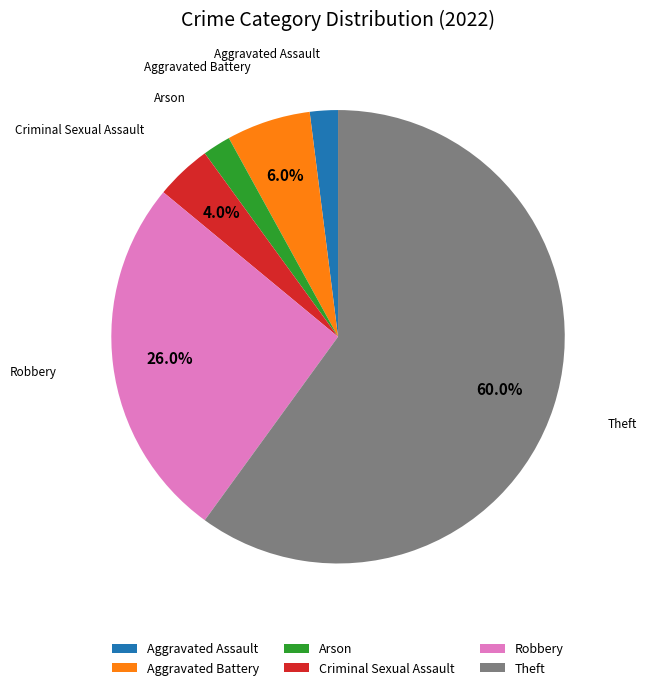

Between Robbery and Theft, which is larger?

Theft